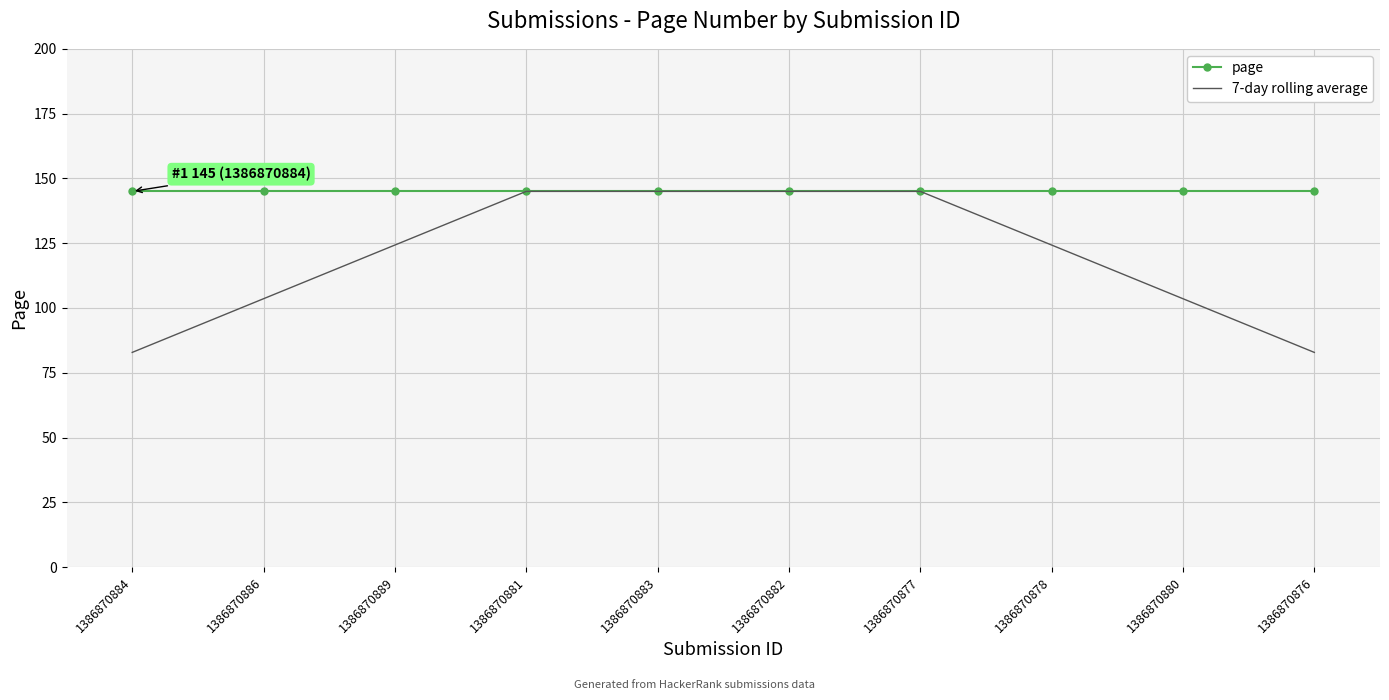

Rank the series at 1386870876 from lowest to highest value.

7-day rolling average, page